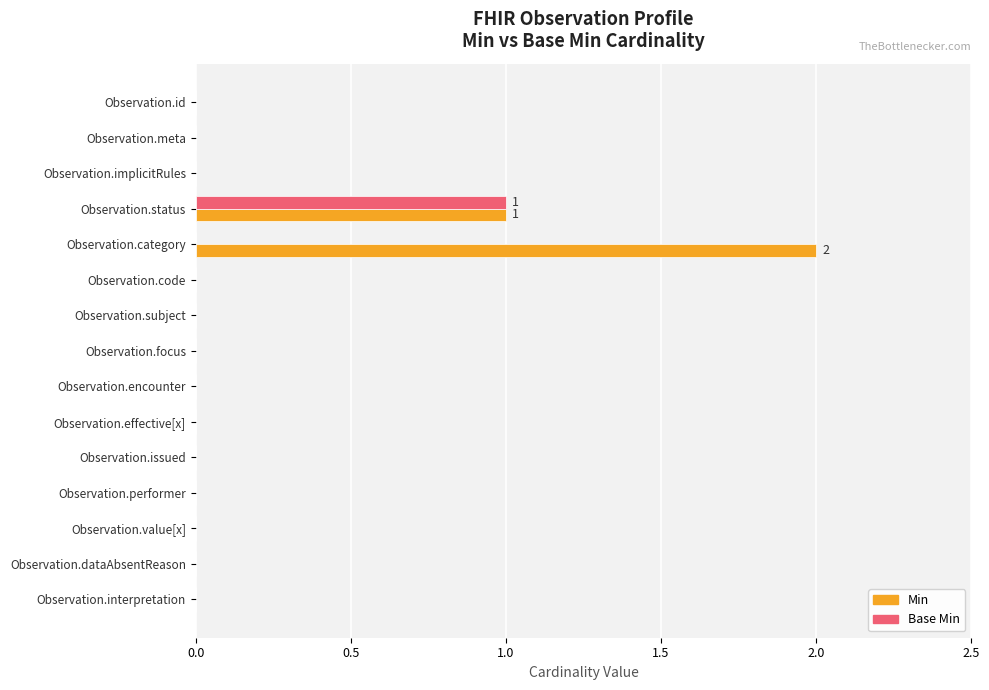

Which category has the highest value across all series?

Observation.category